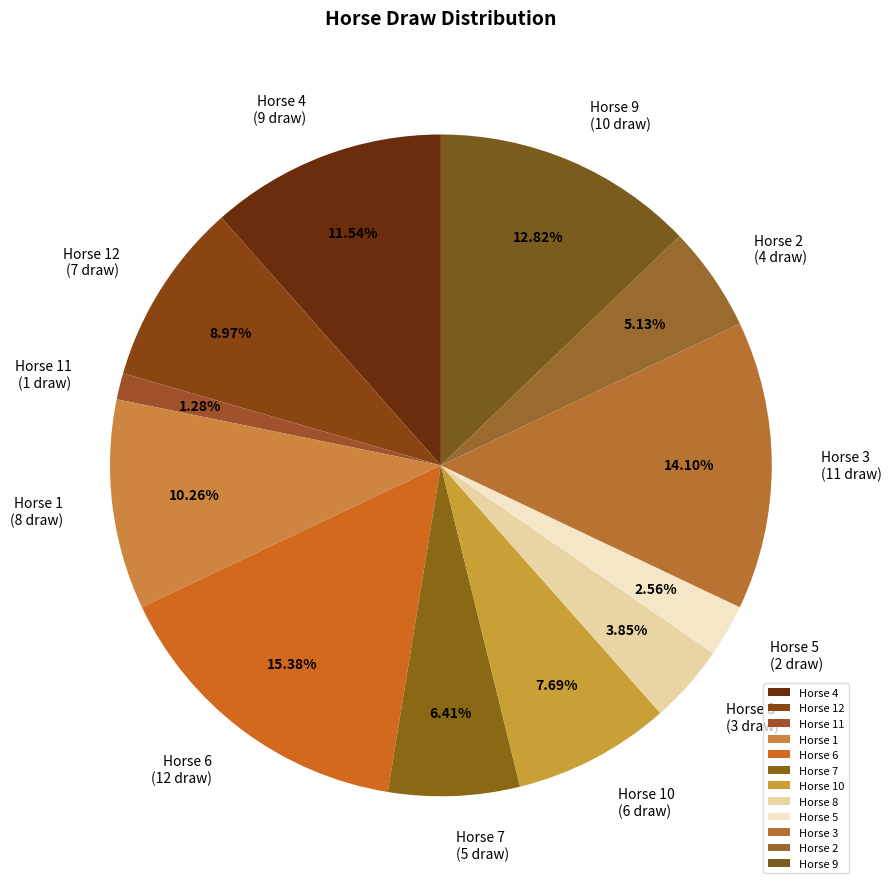

How many slices are in this pie chart?

12